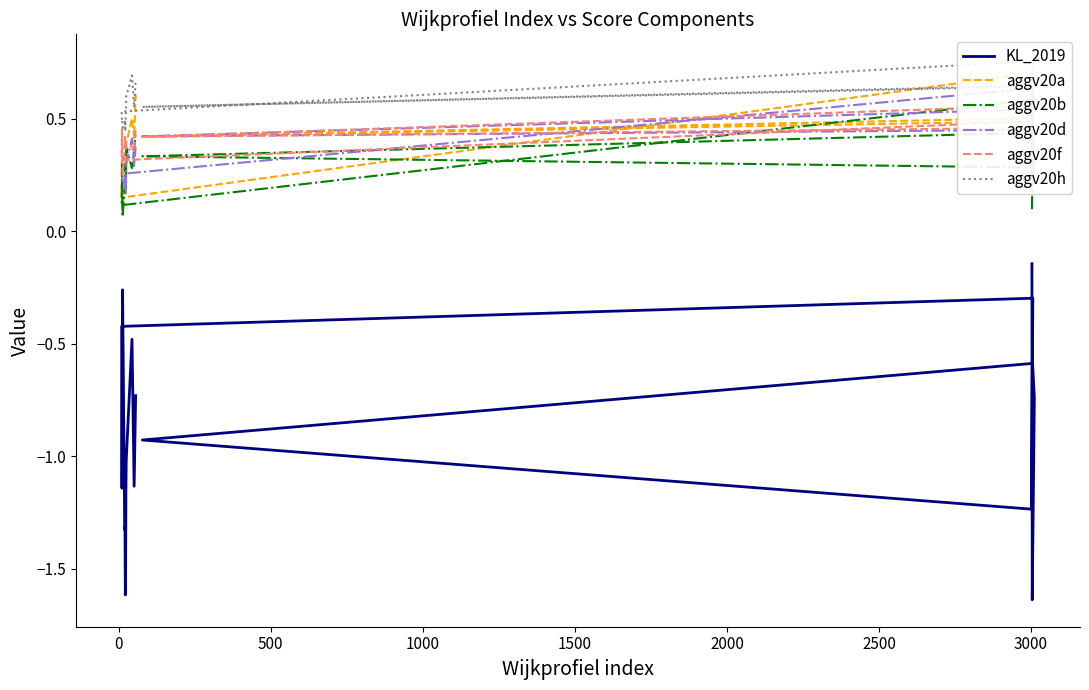

What are all the series names shown in the legend?

KL_2019, aggv20a, aggv20b, aggv20d, aggv20f, aggv20h